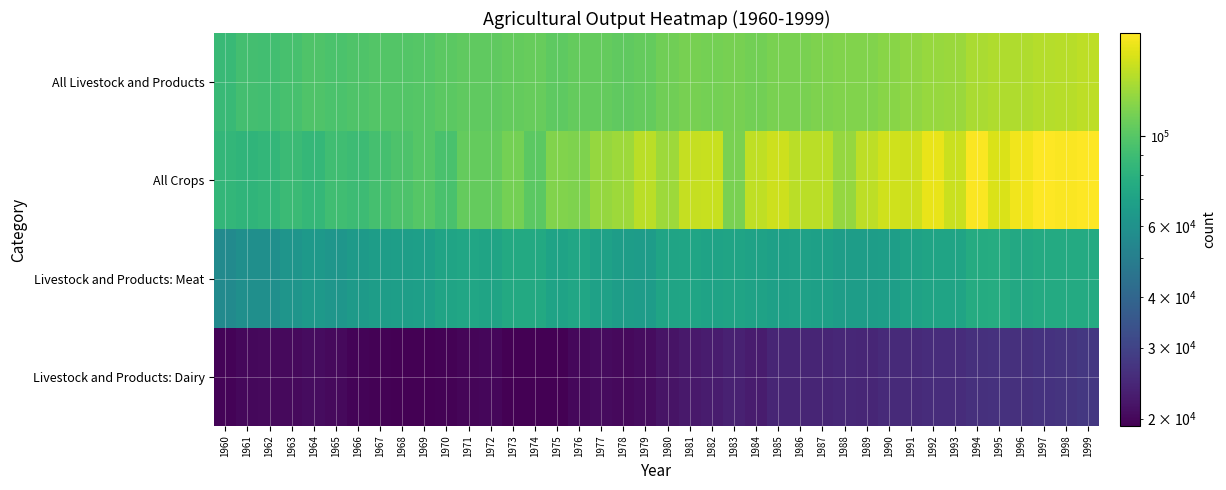

Which series has the largest total across all categories?

All Crops